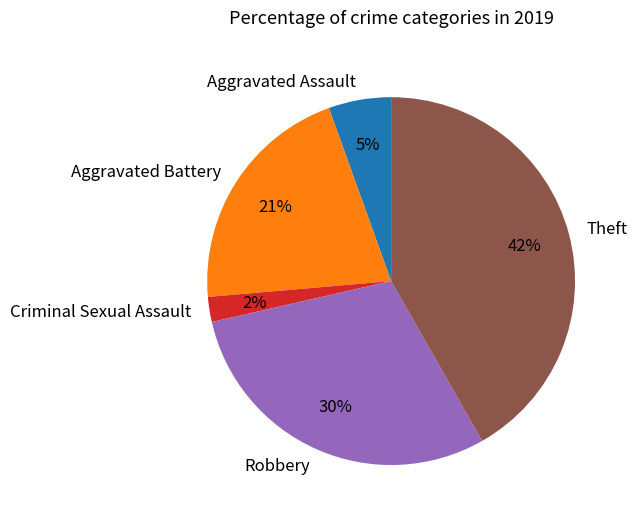

Rank the categories by value from lowest to highest.

Criminal Sexual Assault, Aggravated Assault, Aggravated Battery, Robbery, Theft